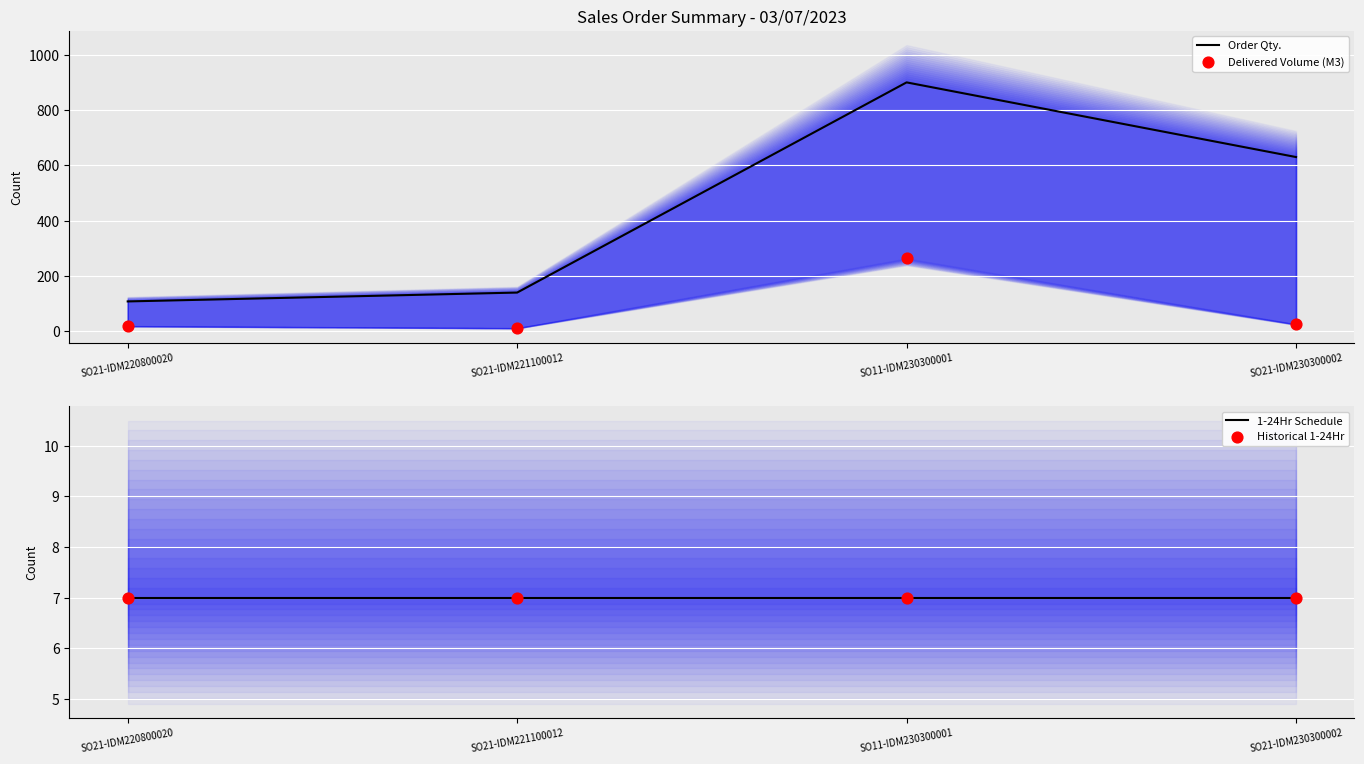

Which series has the largest total across all categories?

Order Qty.